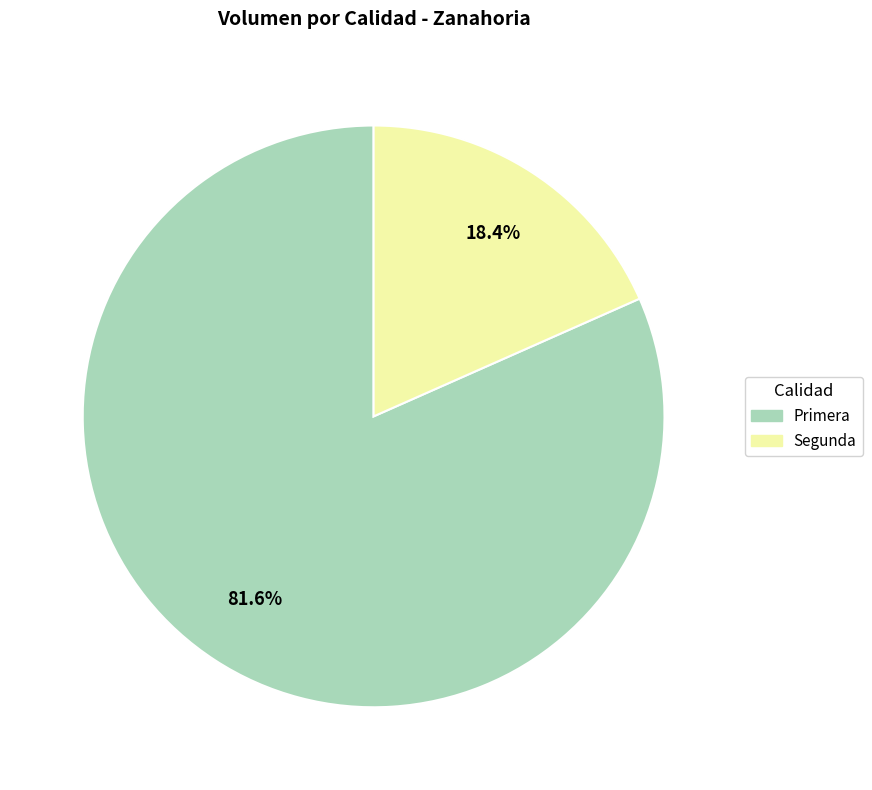

How many slices are in this pie chart?

2